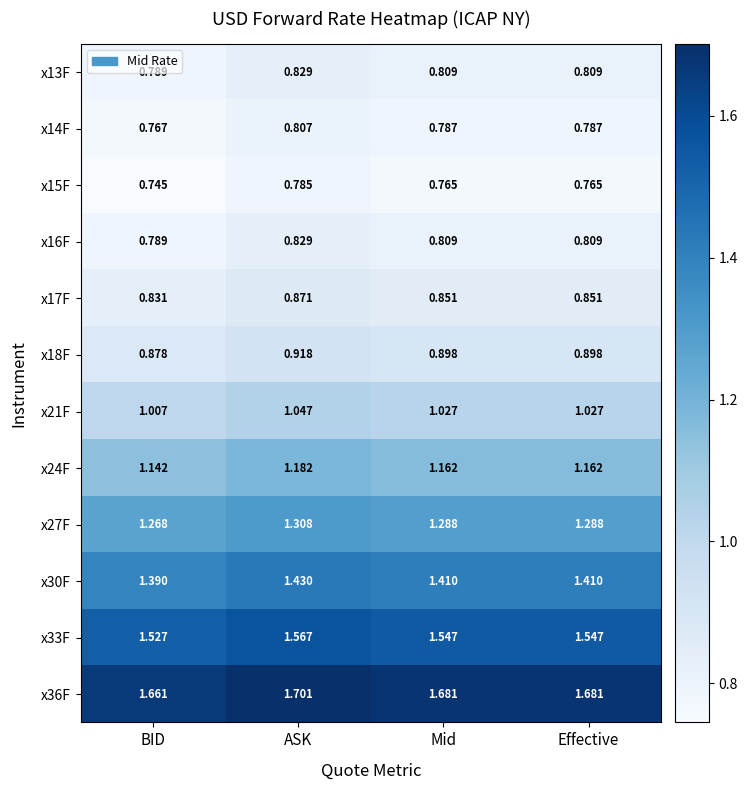

At which category is the sum across all series the highest?

ASK